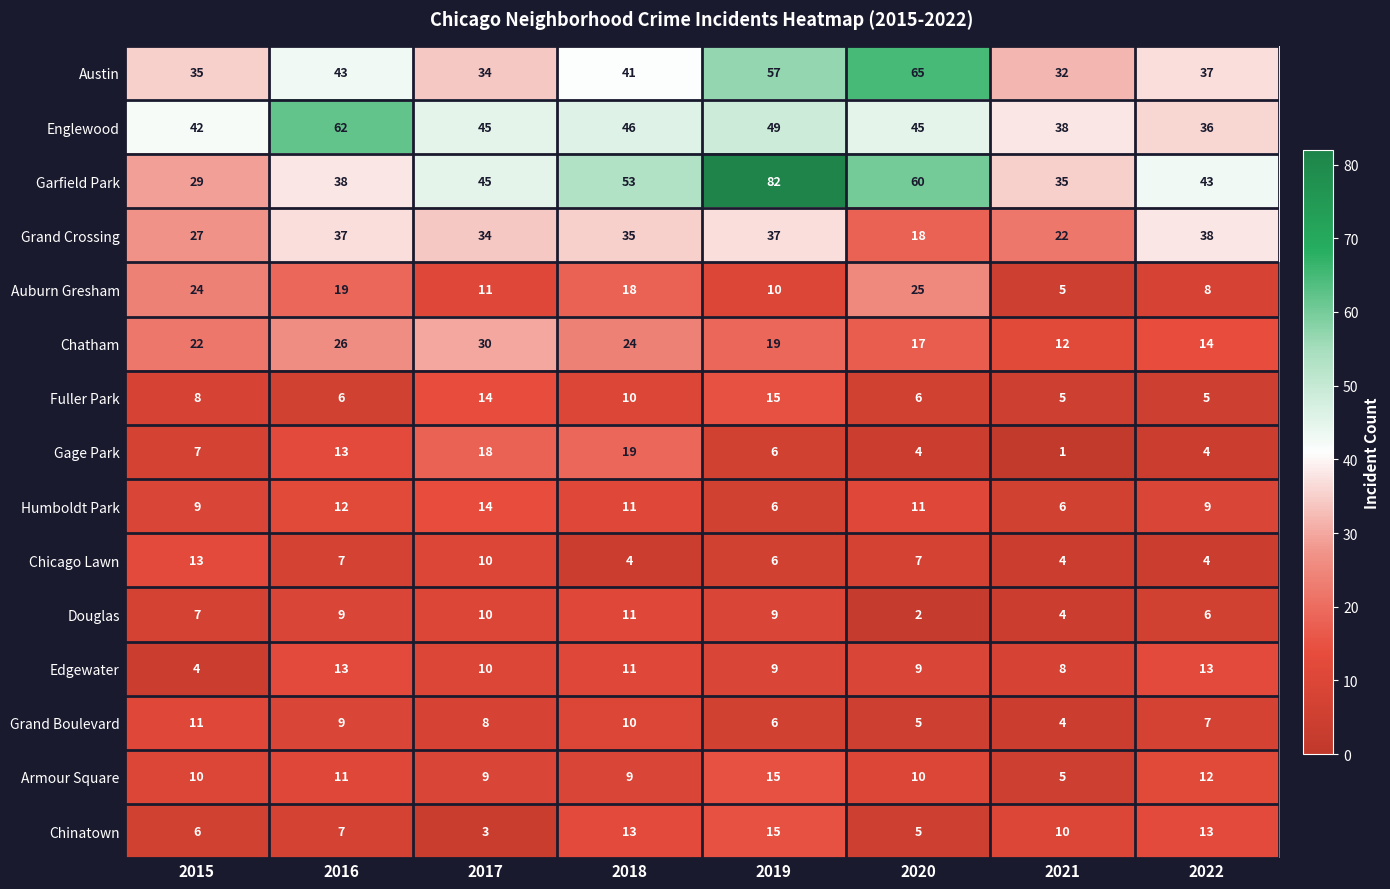

How many data points does each series have?

8